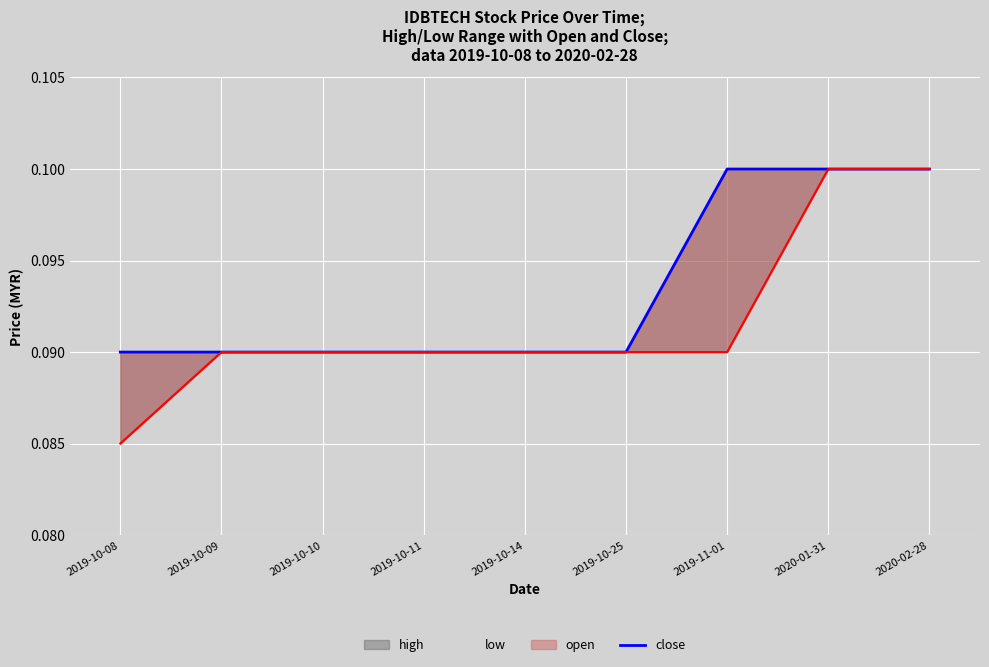

What is the label of the 6th point from the right?

2019-10-11